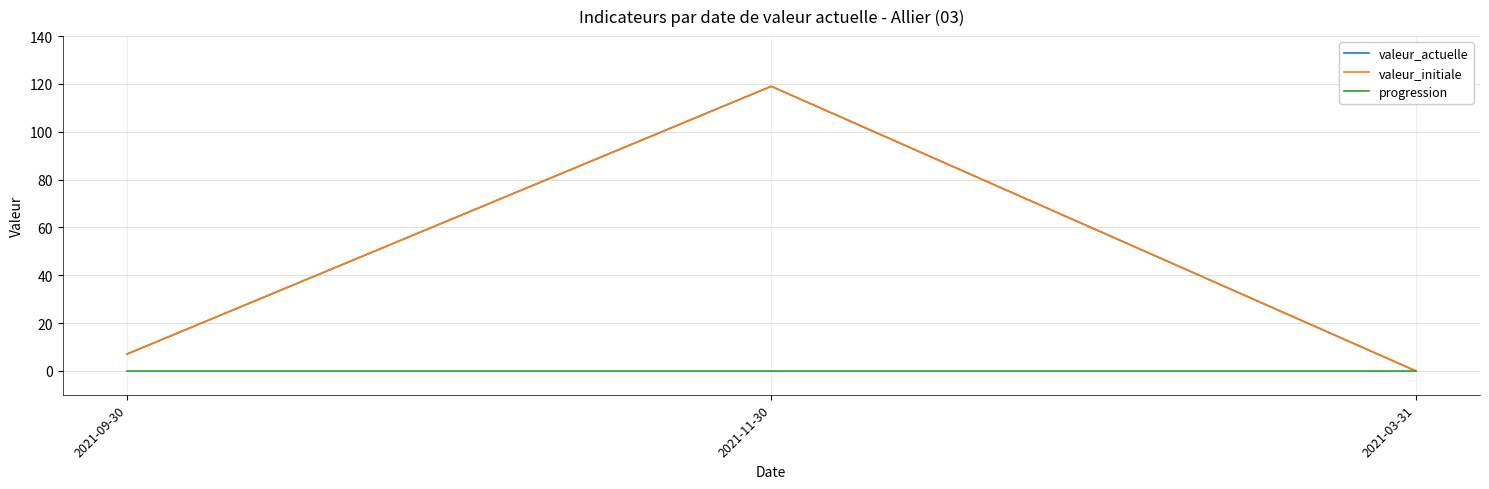

Reading left to right, extract all data points from this chart.

valeur_actuelle: 2021-09-30=7	2021-11-30=119	2021-03-31=0
valeur_initiale: 2021-09-30=7	2021-11-30=119	2021-03-31=0
progression: 2021-09-30=0	2021-11-30=0	2021-03-31=0